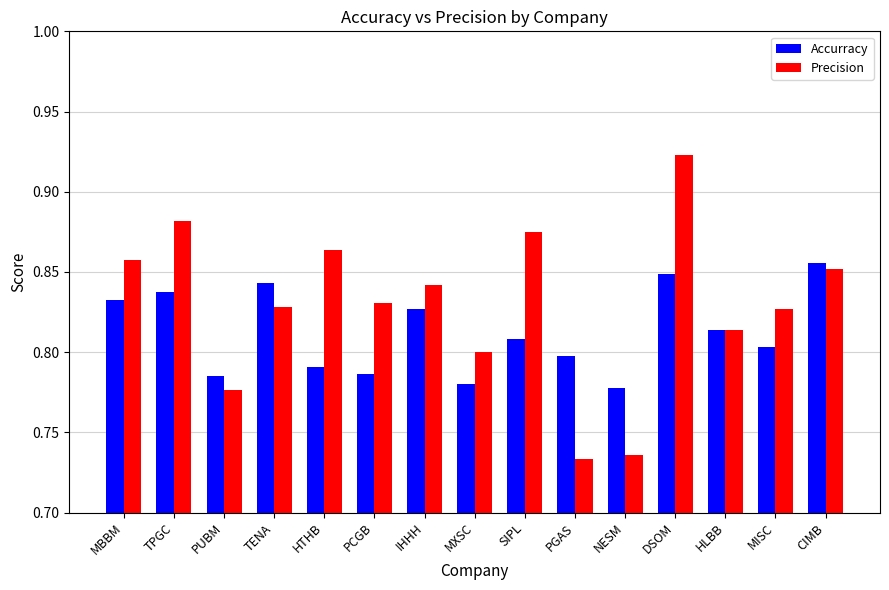

Which category has the highest value across all series?

DSOM